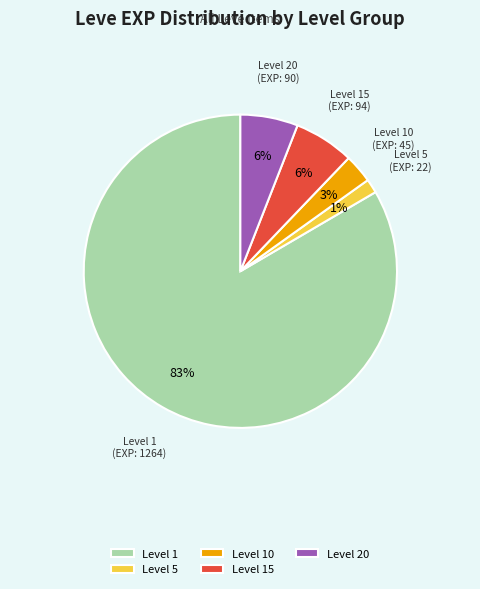

The Level 20 slice represents 6% of the pie. True or false?

True